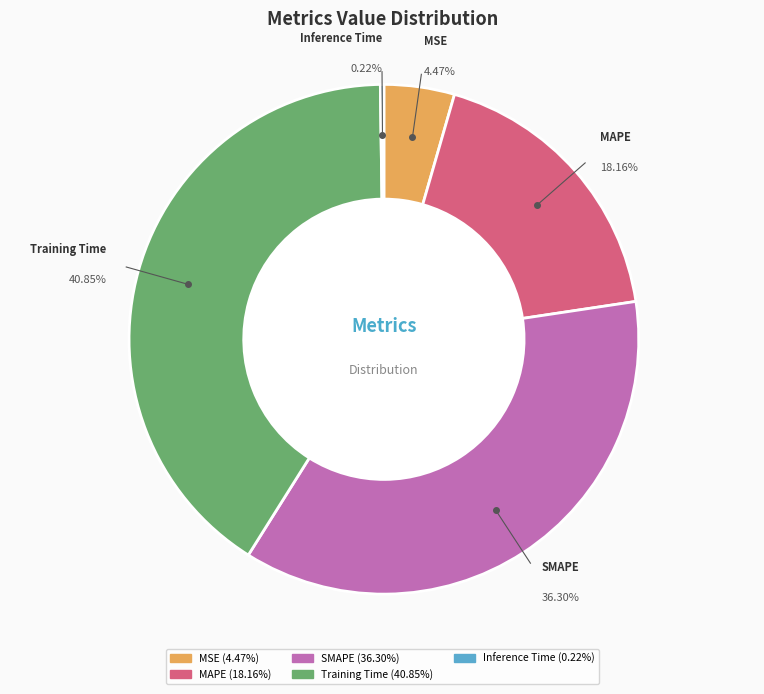

Which has a higher value, MSE or Training Time?

Training Time